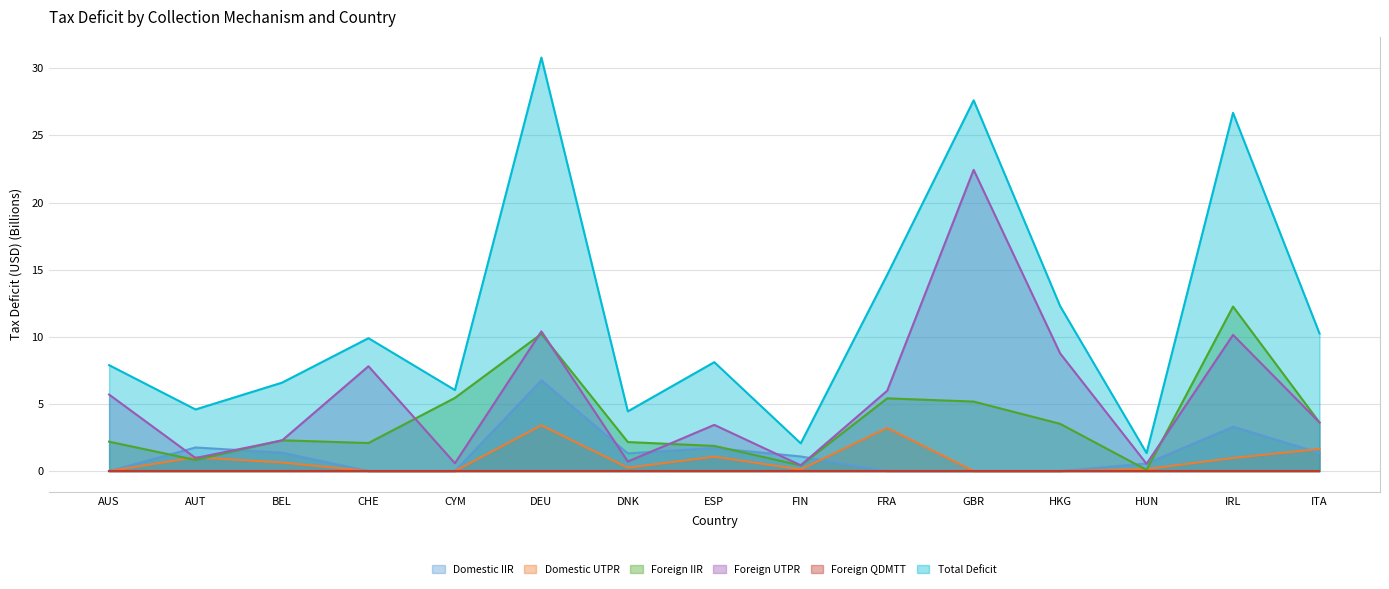

True or false: Domestic UTPR and Total Deficit intersect in this chart.

False